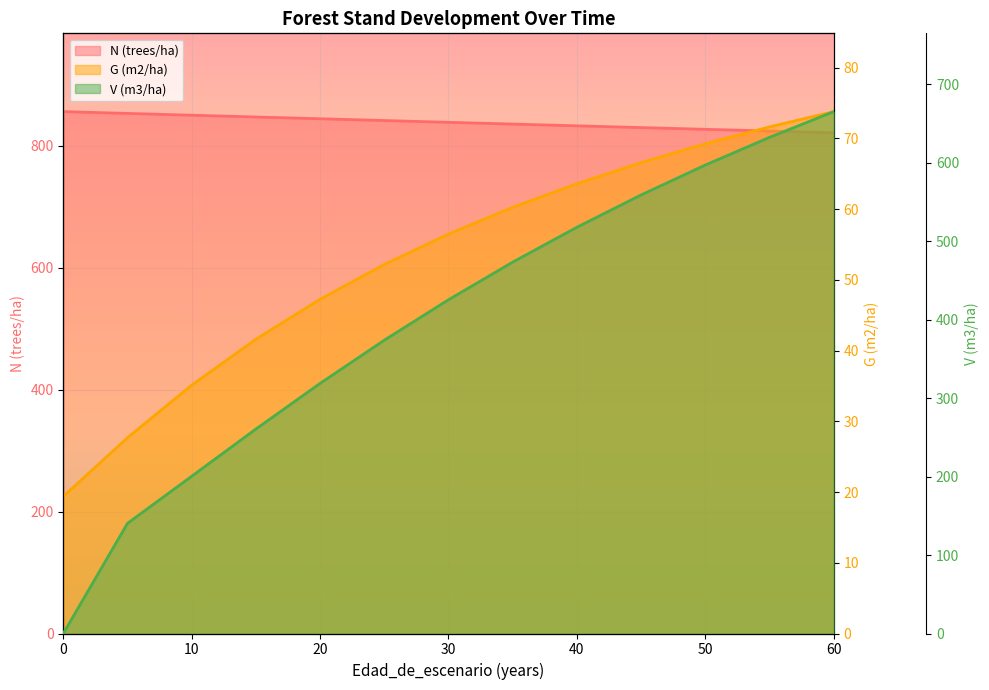

What is the value of the V (m3/ha) point at the 7th from the left?

425.5